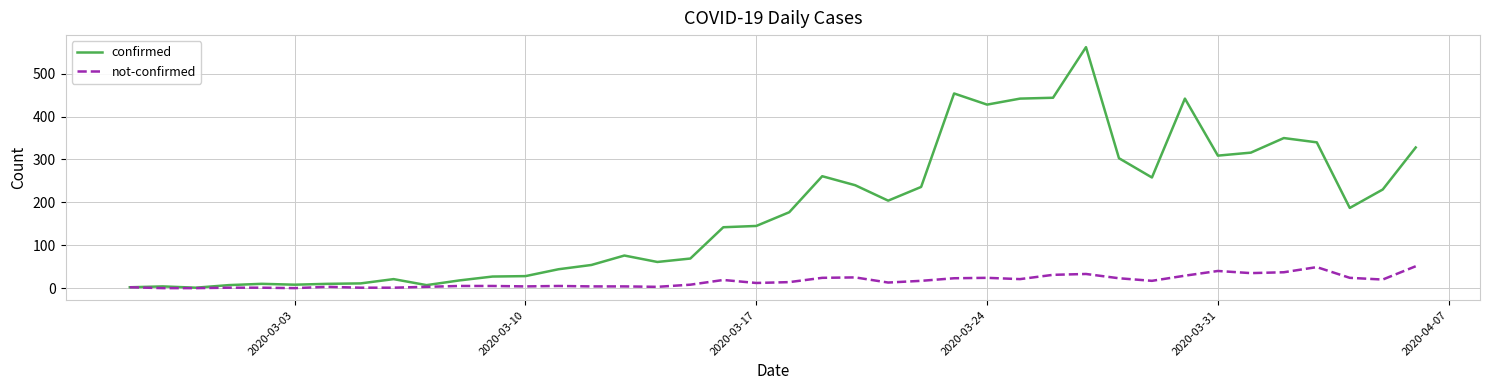

Which series has the widest spread of values?

confirmed